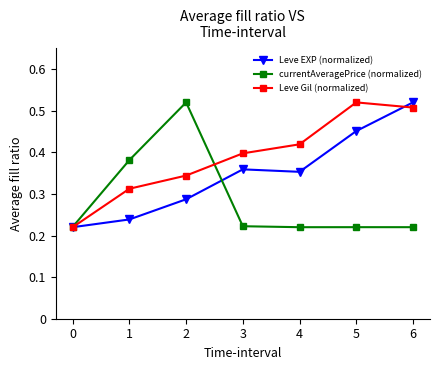

True or false: Leve Gil (normalized) and Leve EXP (normalized) intersect in this chart.

True